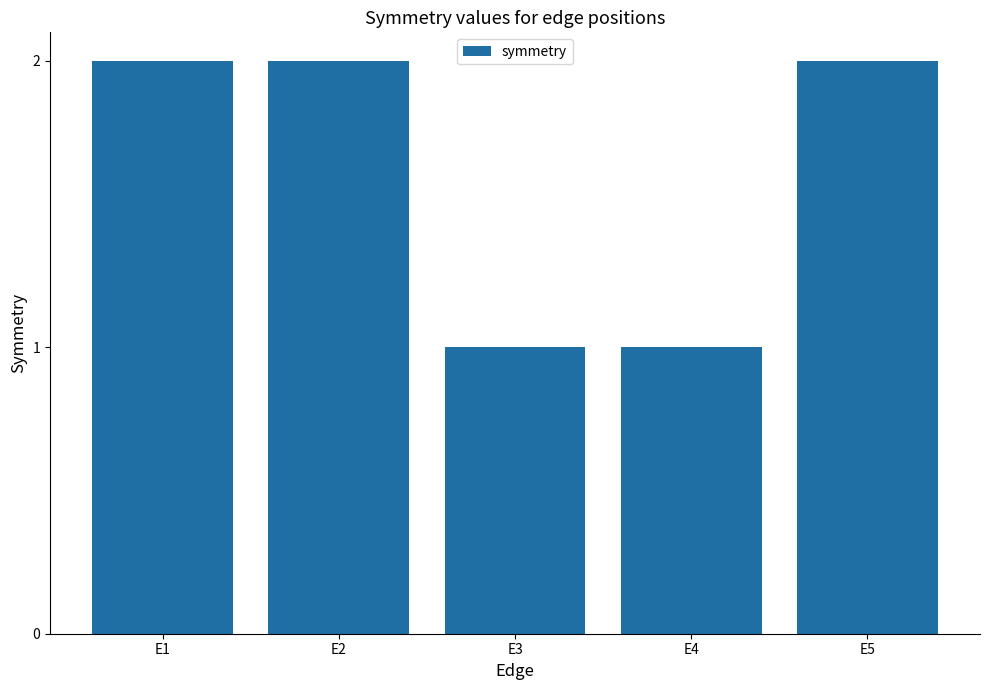

What is the average value?

2